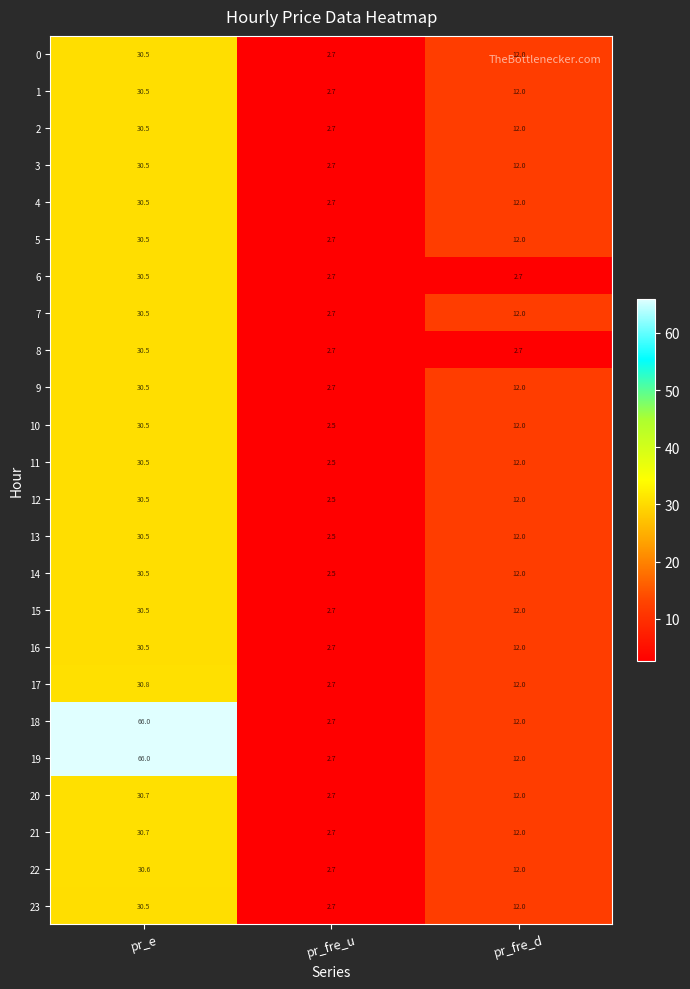

Which category has the lowest value in the 12 series?

pr_fre_u